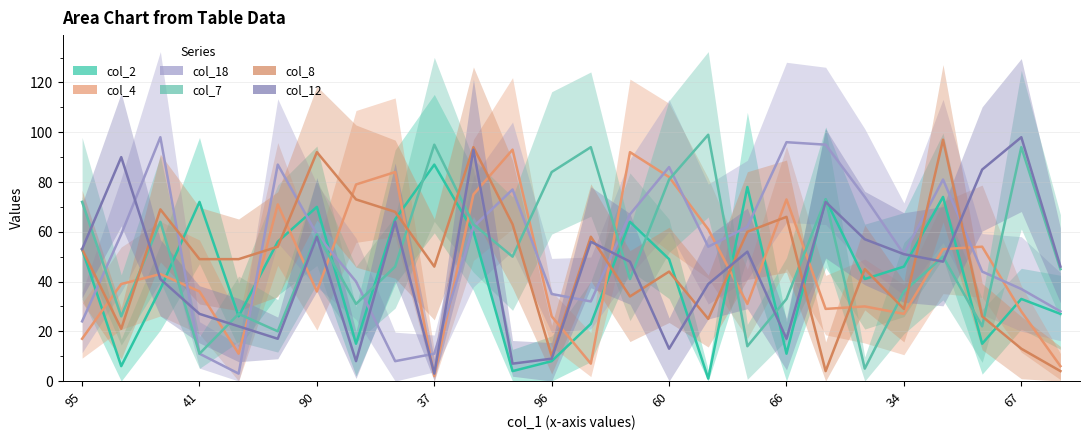

At how many categories does at least one series exceed 92?

10